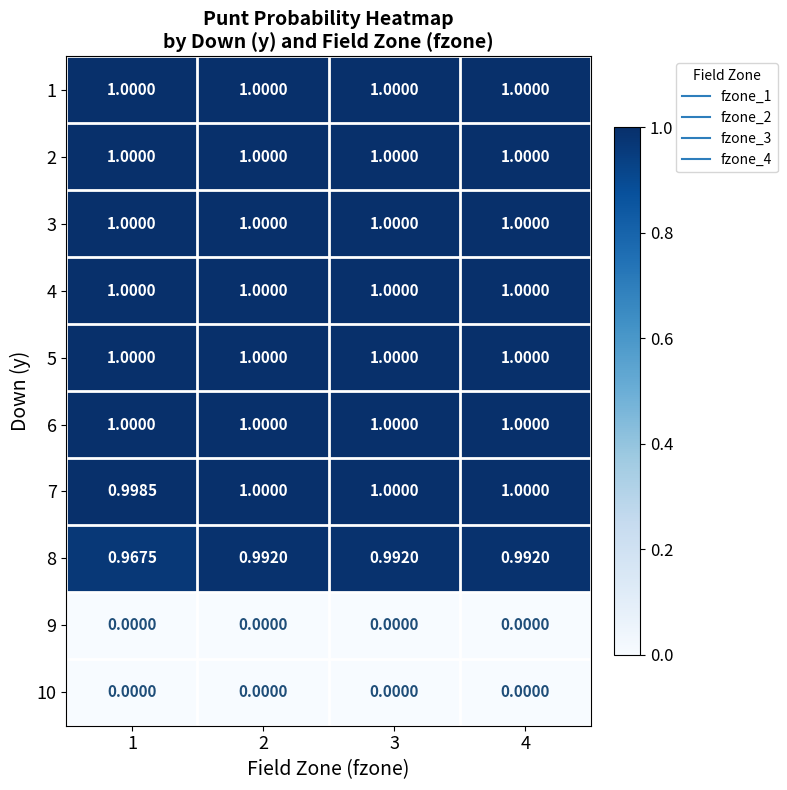

Reading left to right, list all the values displayed in this chart.

1: 1=1.0	2=1.0	3=1.0	4=1.0
2: 1=1.0	2=1.0	3=1.0	4=1.0
3: 1=1.0	2=1.0	3=1.0	4=1.0
4: 1=1.0	2=1.0	3=1.0	4=1.0
5: 1=1.0	2=1.0	3=1.0	4=1.0
6: 1=1.0	2=1.0	3=1.0	4=1.0
7: 1=1.0	2=1.0	3=1.0	4=1.0
8: 1=1.0	2=1.0	3=1.0	4=1.0
9: 1=0.0	2=0.0	3=0.0	4=0.0
10: 1=0.0	2=0.0	3=0.0	4=0.0